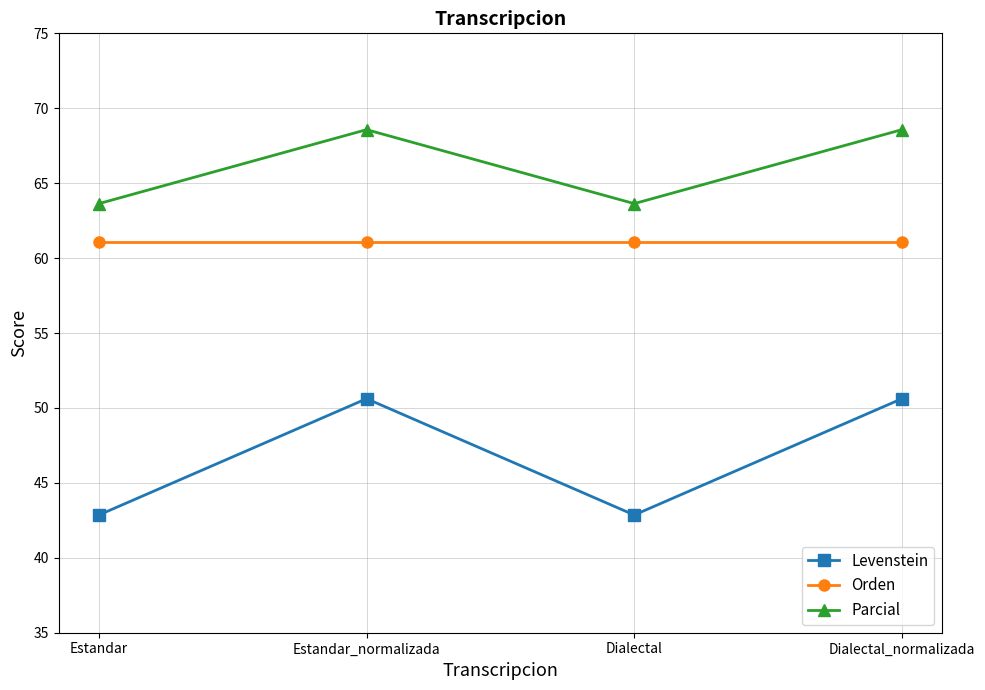

What is the label of the 4th point from the right?

Estandar